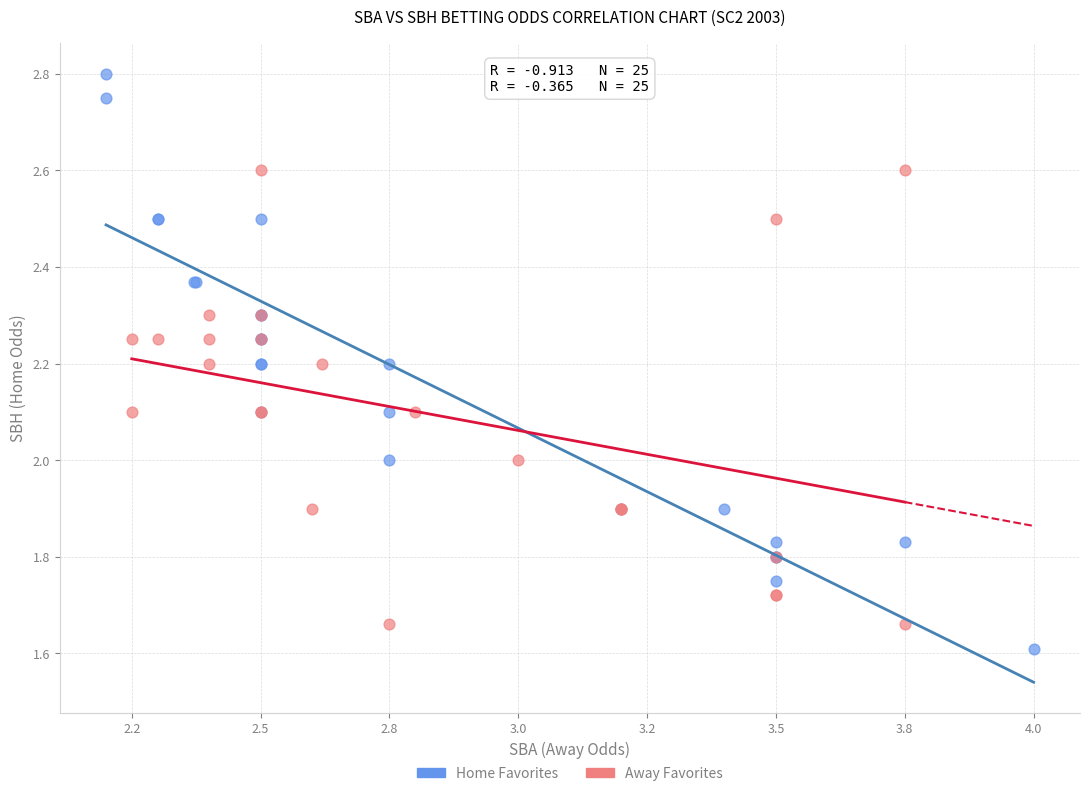

Which series contains the highest Y value?

Home Favorites